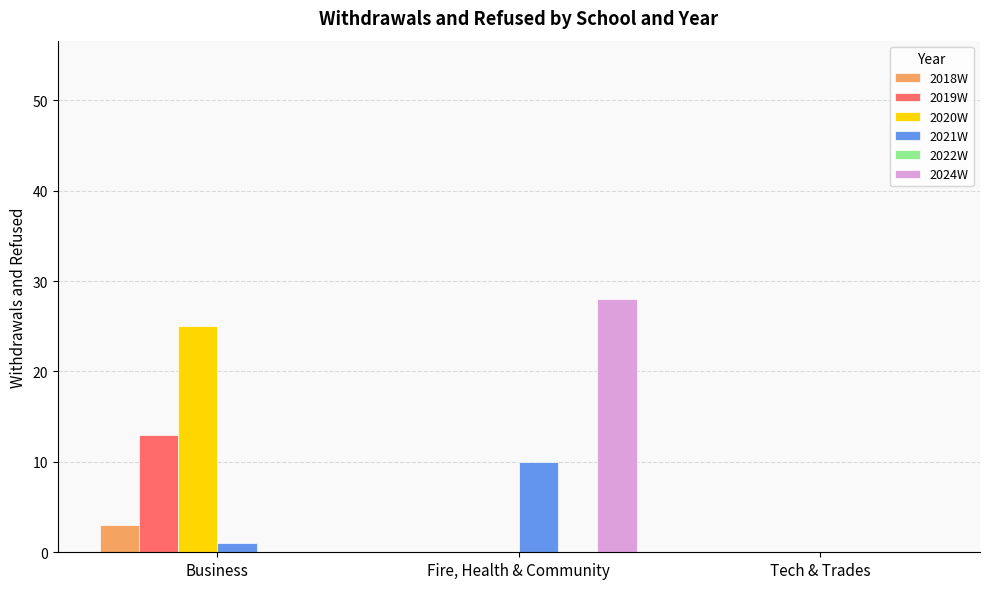

Is the value of 2019W at Fire, Health & Community greater than the value of 2018W at Business?

No